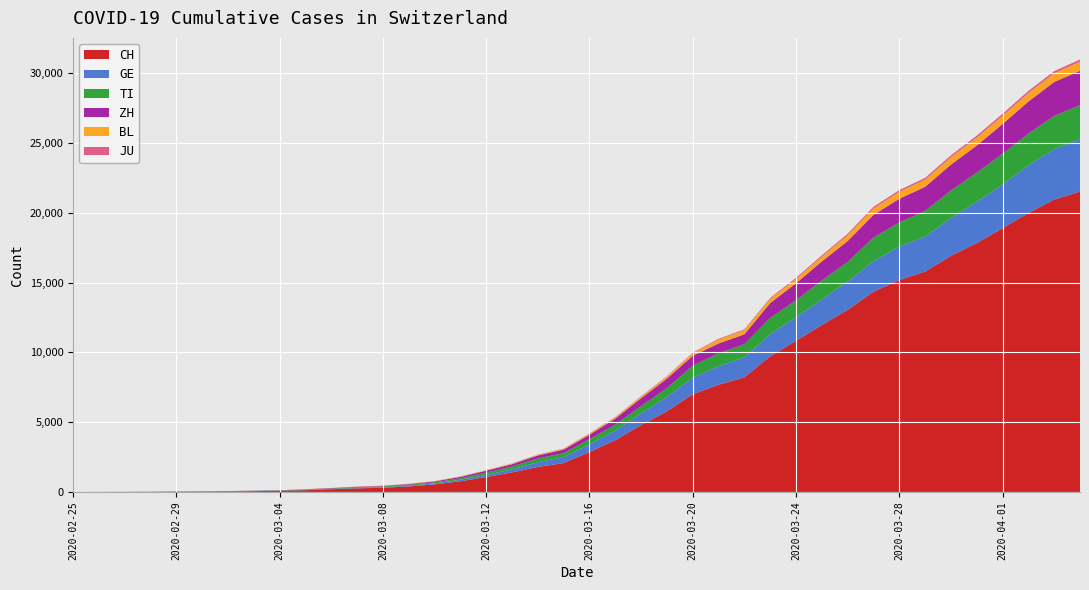

Reading left to right, list all the values displayed in this chart.

CH: 0	2	6	13	23	29	40	59	83	125	197	257	303	396	542	766	1072	1398	1795	2072	2864	3710	4793	5781	7005	7686	8217	9725	10829	11968	13052	14354	15193	15796	16918	17837	18903	19992	20960	21530
GE: 0	1	1	4	8	9	10	13	14	17	25	38	40	56	76	109	150	222	340	423	544	692	848	1027	1194	1331	1430	1582	1699	1837	2033	2190	2393	2505	2721	2958	3137	3420	3621	3753
TI: 0	1	1	1	2	2	4	8	13	25	28	41	49	61	75	108	163	206	265	293	368	426	511	638	849	916	945	1162	1209	1354	1401	1688	1727	1837	1962	2091	2195	2271	2377	2442
ZH: 0	0	2	2	6	7	10	13	15	23	29	34	40	49	62	101	140	163	218	250	326	429	568	679	711	711	711	1073	1221	1368	1500	1627	1701	1733	1859	1947	2136	2300	2428	2461
BL: 0	0	0	1	2	2	2	2	2	6	6	15	19	20	22	26	26	42	47	54	76	89	116	134	184	282	289	302	306	341	422	466	502	511	539	561	588	610	625	656
JU: 0	0	1	1	1	1	1	2	2	4	4	5	5	7	7	7	12	17	18	19	25	29	32	36	44	54	61	69	82	92	100	114	119	127	128	140	145	149	149	154